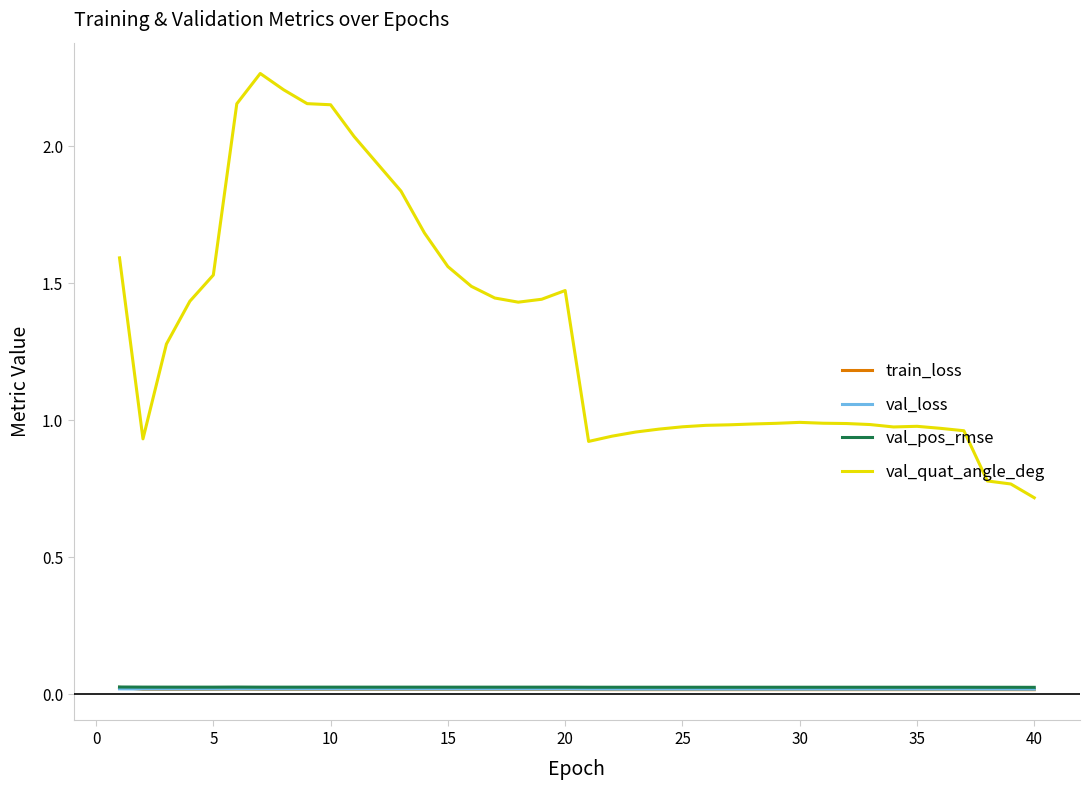

Which series has the largest range (max minus min)?

val_quat_angle_deg